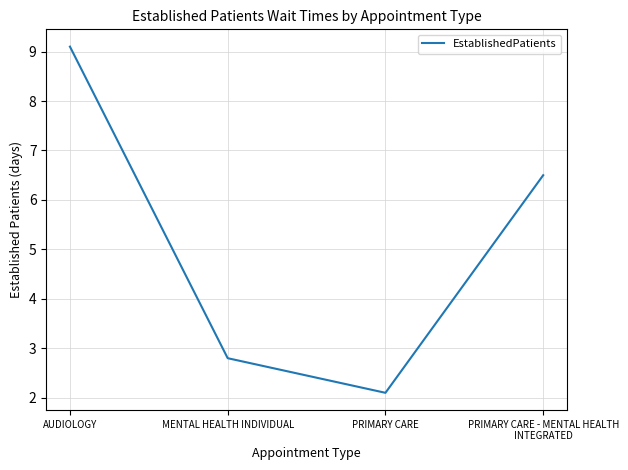

What is the difference between the second highest and minimum values?

4.4